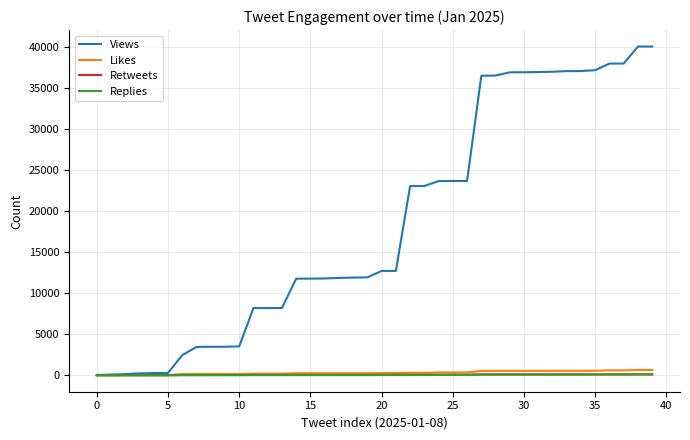

Which series has the widest spread of values?

Views